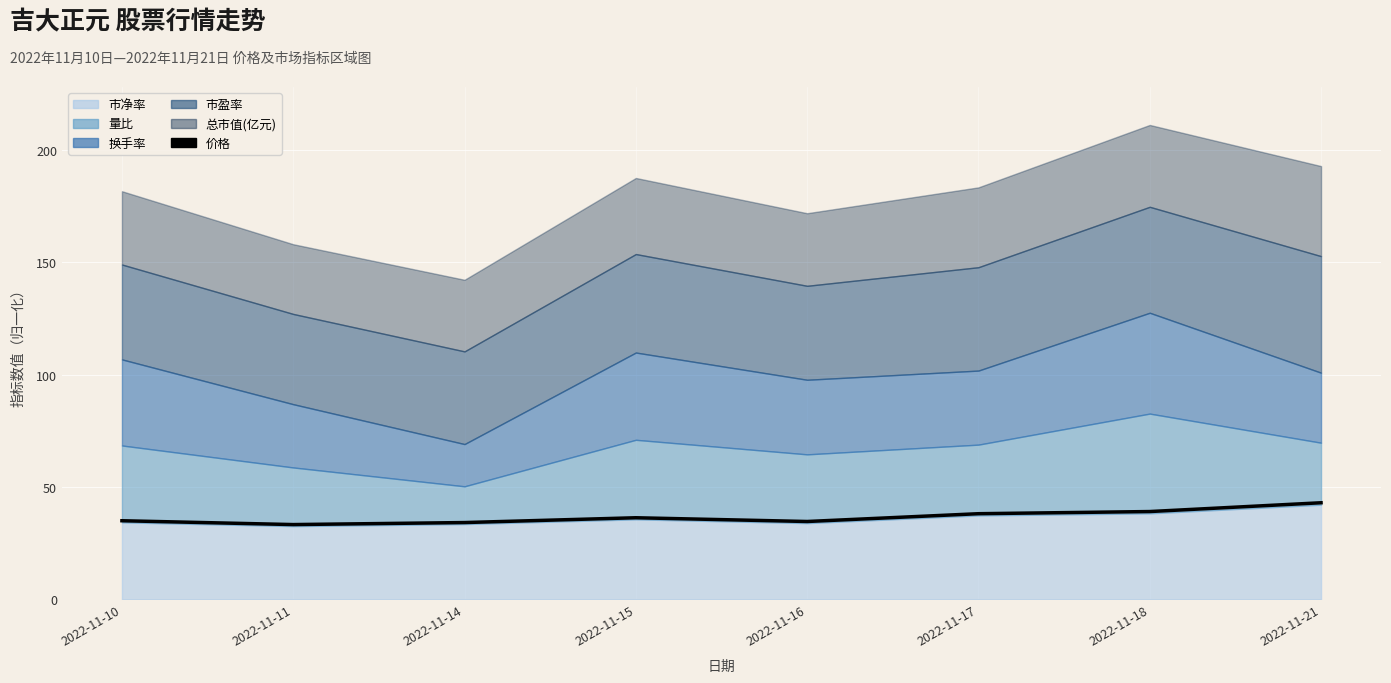

What is the change in value from 2022-11-14 to 2022-11-18?

+4.9